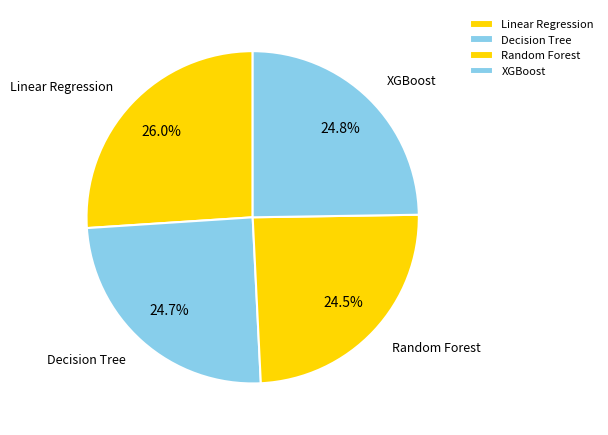

What is the largest slice in the pie chart?

Linear Regression